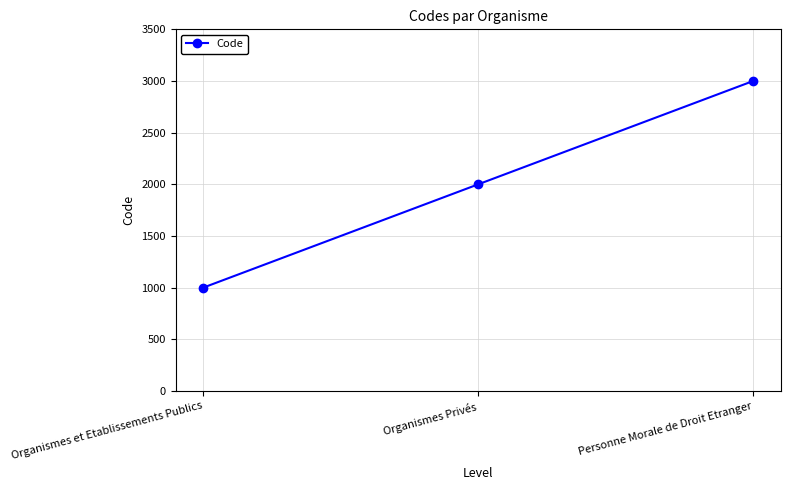

What is the smallest value displayed?

1000